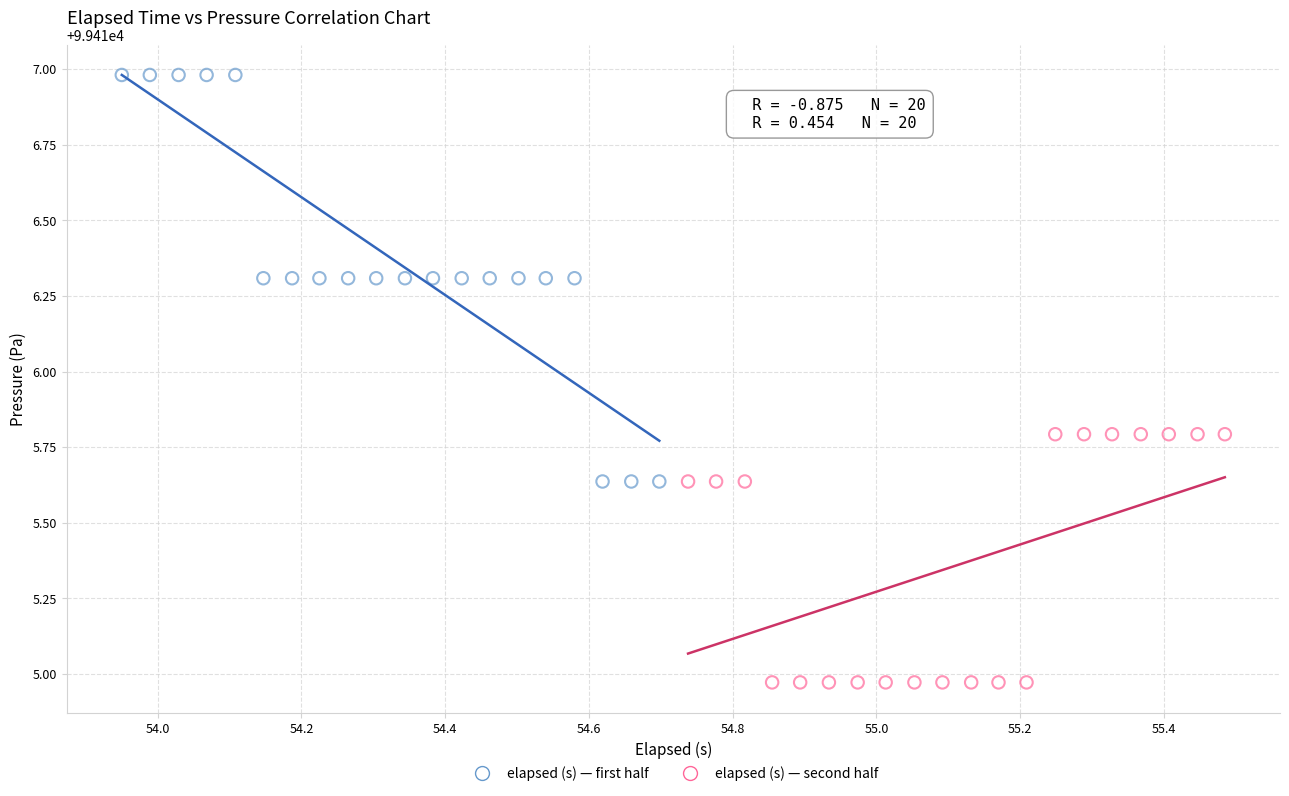

Which series reaches the maximum Y coordinate?

elapsed (s) — first half